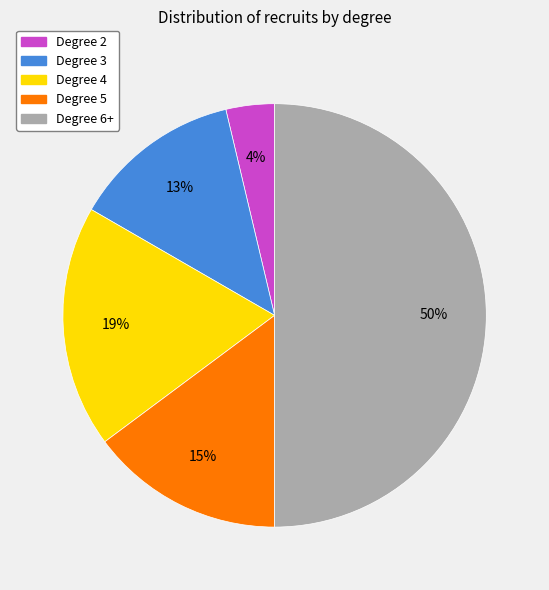

To the nearest percent, what is the difference between the largest and smallest slice percentages?

46%